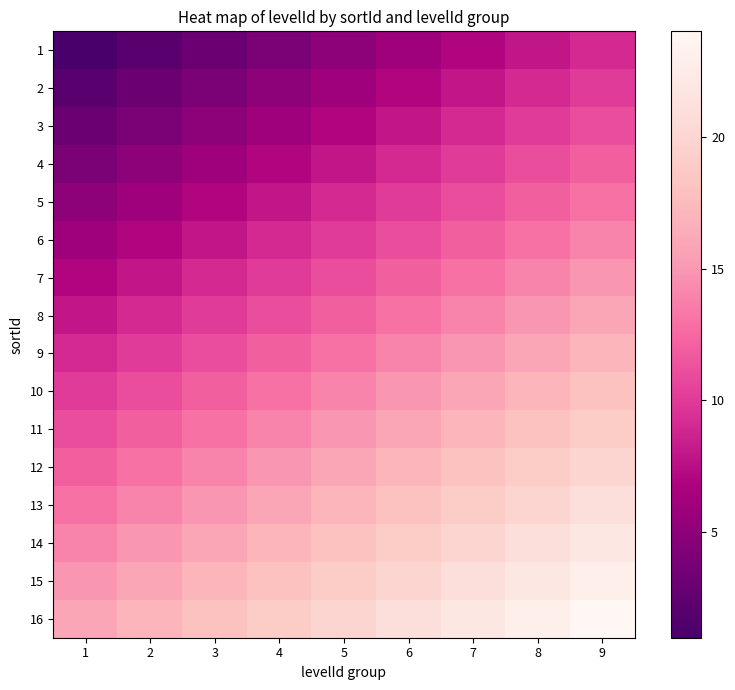

Reading right to left, what are all the values shown in this chart?

1: 9=9	8=8	7=7	6=6	5=5	4=4	3=3	2=2	1=1
2: 9=10	8=9	7=8	6=7	5=6	4=5	3=4	2=3	1=2
3: 9=11	8=10	7=9	6=8	5=7	4=6	3=5	2=4	1=3
4: 9=12	8=11	7=10	6=9	5=8	4=7	3=6	2=5	1=4
5: 9=13	8=12	7=11	6=10	5=9	4=8	3=7	2=6	1=5
6: 9=14	8=13	7=12	6=11	5=10	4=9	3=8	2=7	1=6
7: 9=15	8=14	7=13	6=12	5=11	4=10	3=9	2=8	1=7
8: 9=16	8=15	7=14	6=13	5=12	4=11	3=10	2=9	1=8
9: 9=17	8=16	7=15	6=14	5=13	4=12	3=11	2=10	1=9
10: 9=18	8=17	7=16	6=15	5=14	4=13	3=12	2=11	1=10
11: 9=19	8=18	7=17	6=16	5=15	4=14	3=13	2=12	1=11
12: 9=20	8=19	7=18	6=17	5=16	4=15	3=14	2=13	1=12
13: 9=21	8=20	7=19	6=18	5=17	4=16	3=15	2=14	1=13
14: 9=22	8=21	7=20	6=19	5=18	4=17	3=16	2=15	1=14
15: 9=23	8=22	7=21	6=20	5=19	4=18	3=17	2=16	1=15
16: 9=24	8=23	7=22	6=21	5=20	4=19	3=18	2=17	1=16